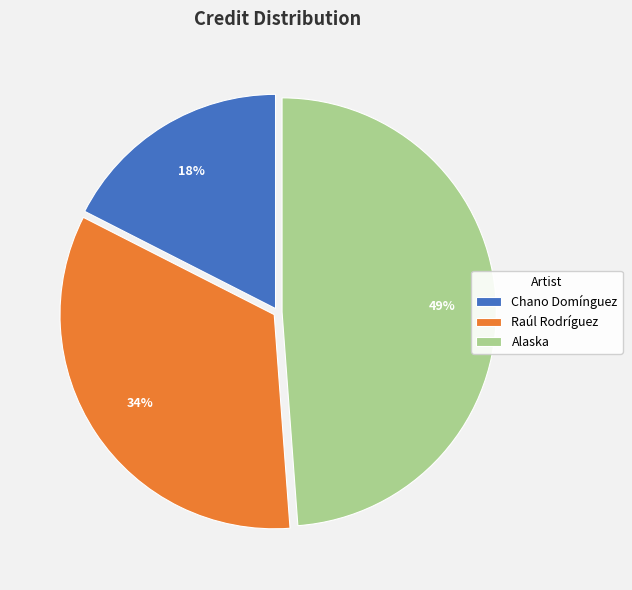

Does Alaska represent more than half of the total?

No